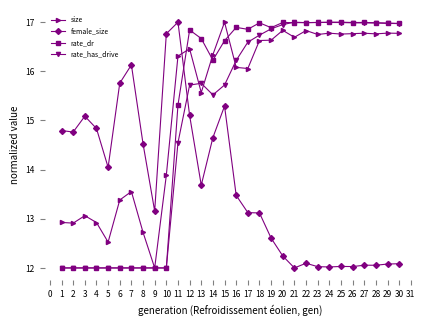

What is the difference between the second highest and minimum values in the rate_dr series?

5.0